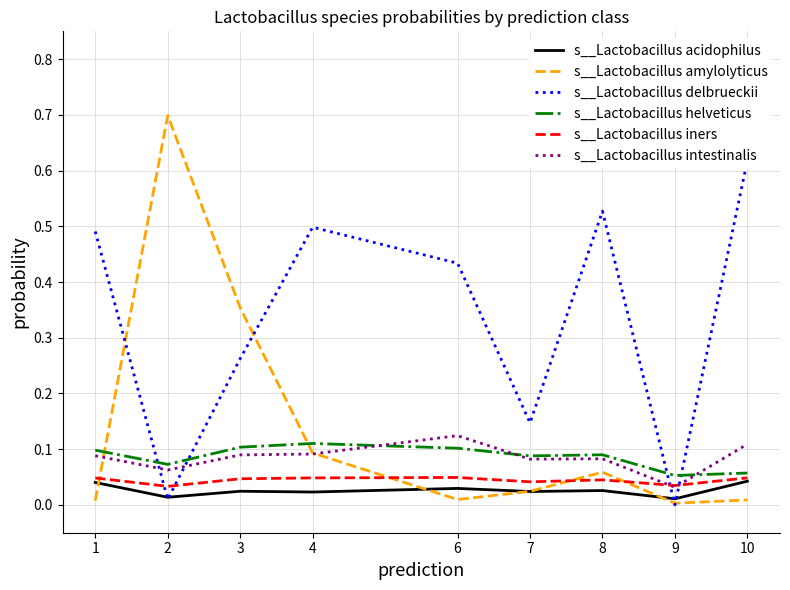

Reading left to right, transcribe all the data shown in this chart.

s__Lactobacillus acidophilus: 0.0	0.0	0.0	0.0	0.0	0.0	0.0	0.0	0.0
s__Lactobacillus amylolyticus: 0.0	0.7	0.4	0.1	0.0	0.0	0.1	0.0	0.0
s__Lactobacillus delbrueckii: 0.5	0.0	0.3	0.5	0.4	0.1	0.5	0.0	0.6
s__Lactobacillus helveticus: 0.1	0.1	0.1	0.1	0.1	0.1	0.1	0.1	0.1
s__Lactobacillus iners: 0.0	0.0	0.0	0.0	0.0	0.0	0.0	0.0	0.0
s__Lactobacillus intestinalis: 0.1	0.1	0.1	0.1	0.1	0.1	0.1	0.0	0.1